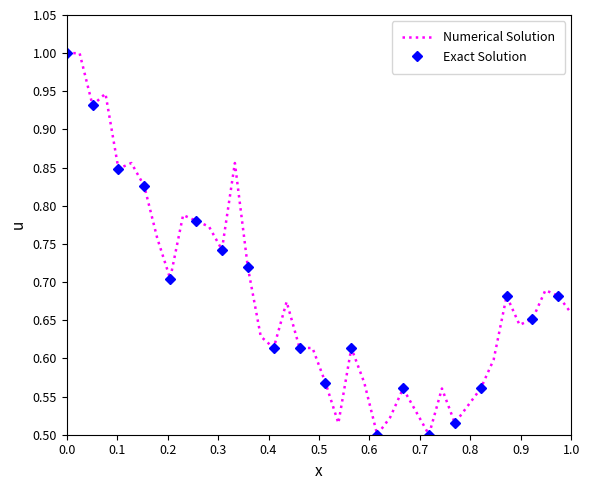

What is the smallest value displayed?

0.5